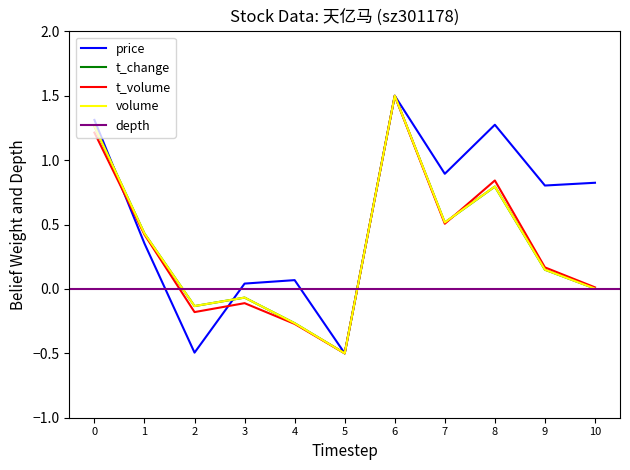

Which series has the largest total across all categories?

price